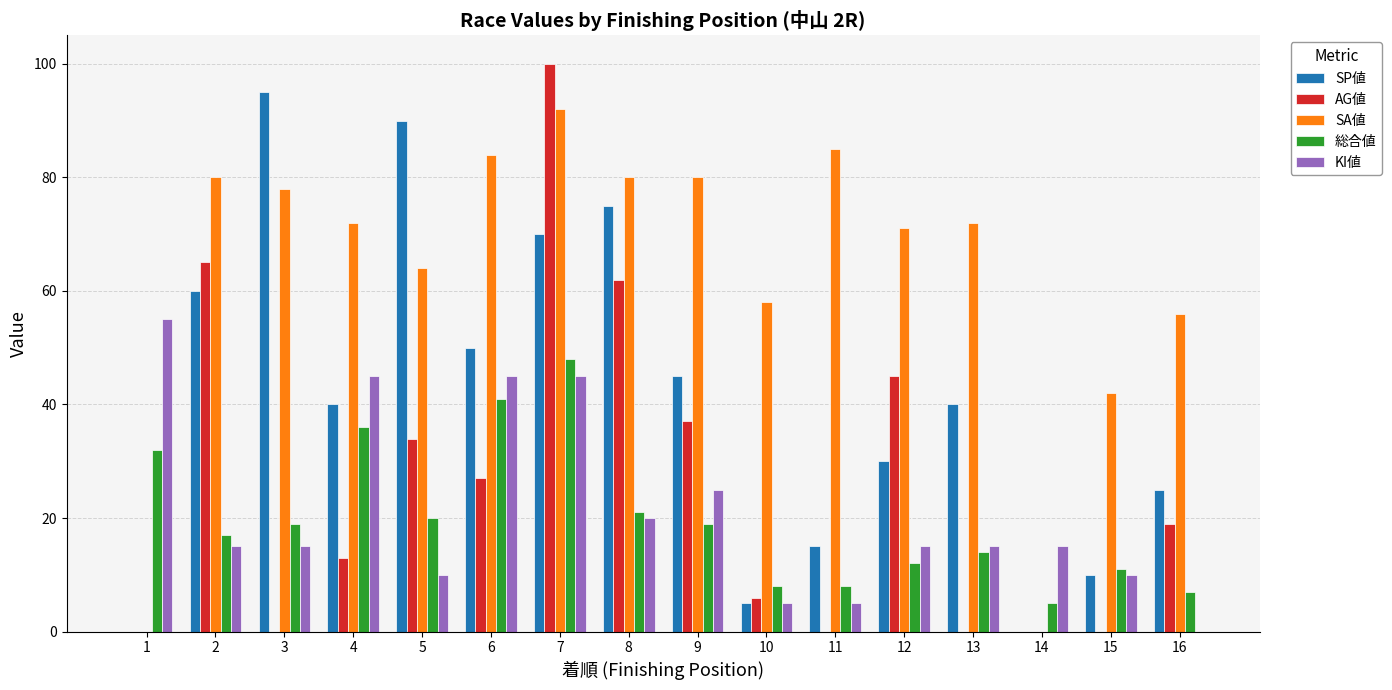

Which series has the largest total across all categories?

SA値